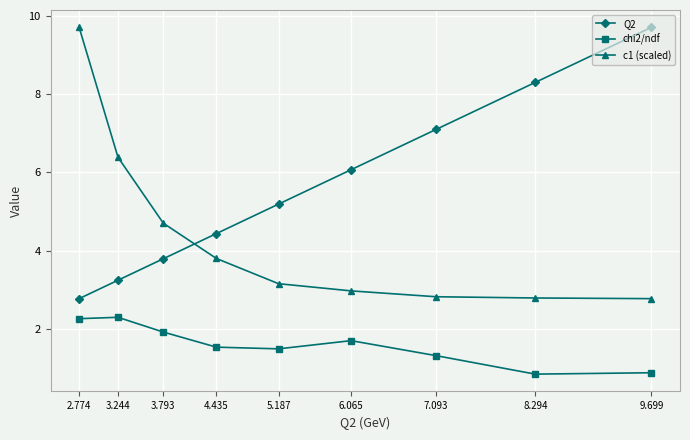

What is the label of the 7th point from the right?

3.793